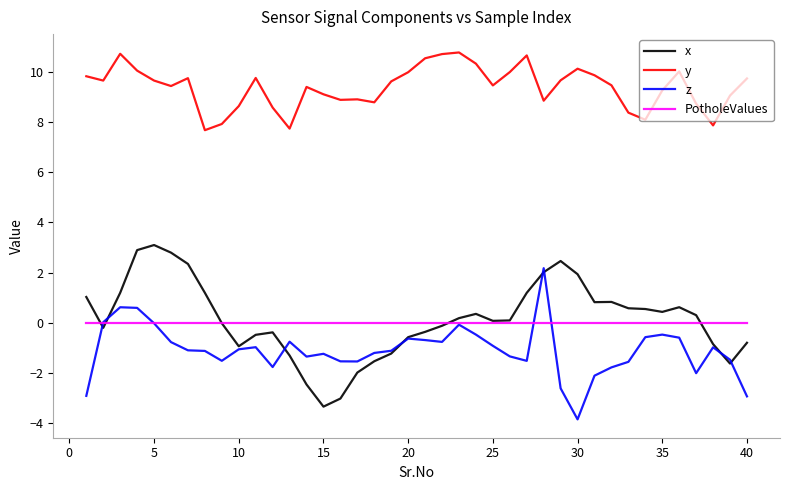

True or false: z and y intersect in this chart.

False